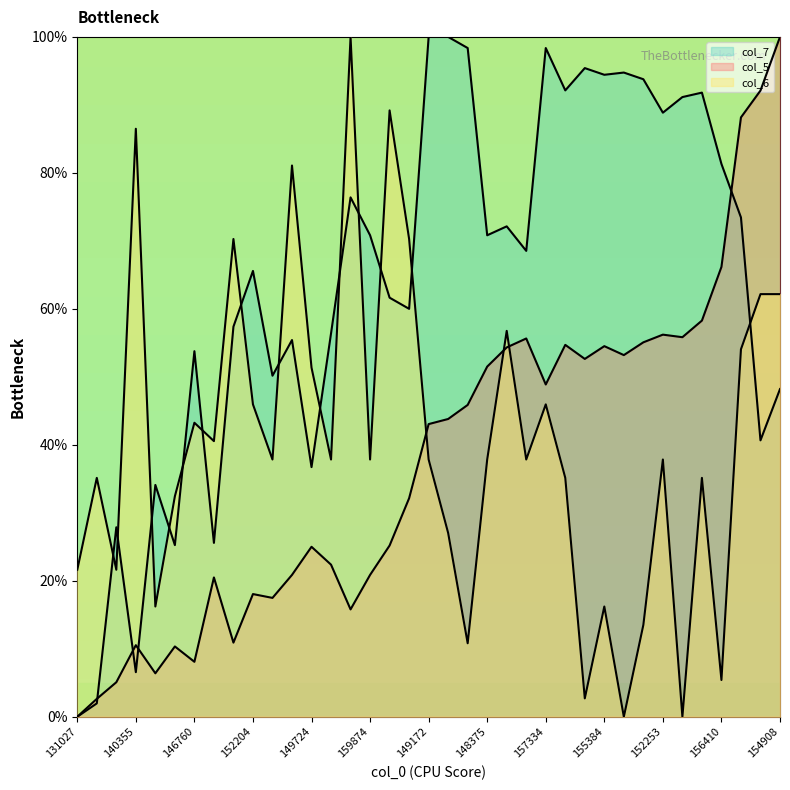

At how many categories does at least one series exceed 8?

37